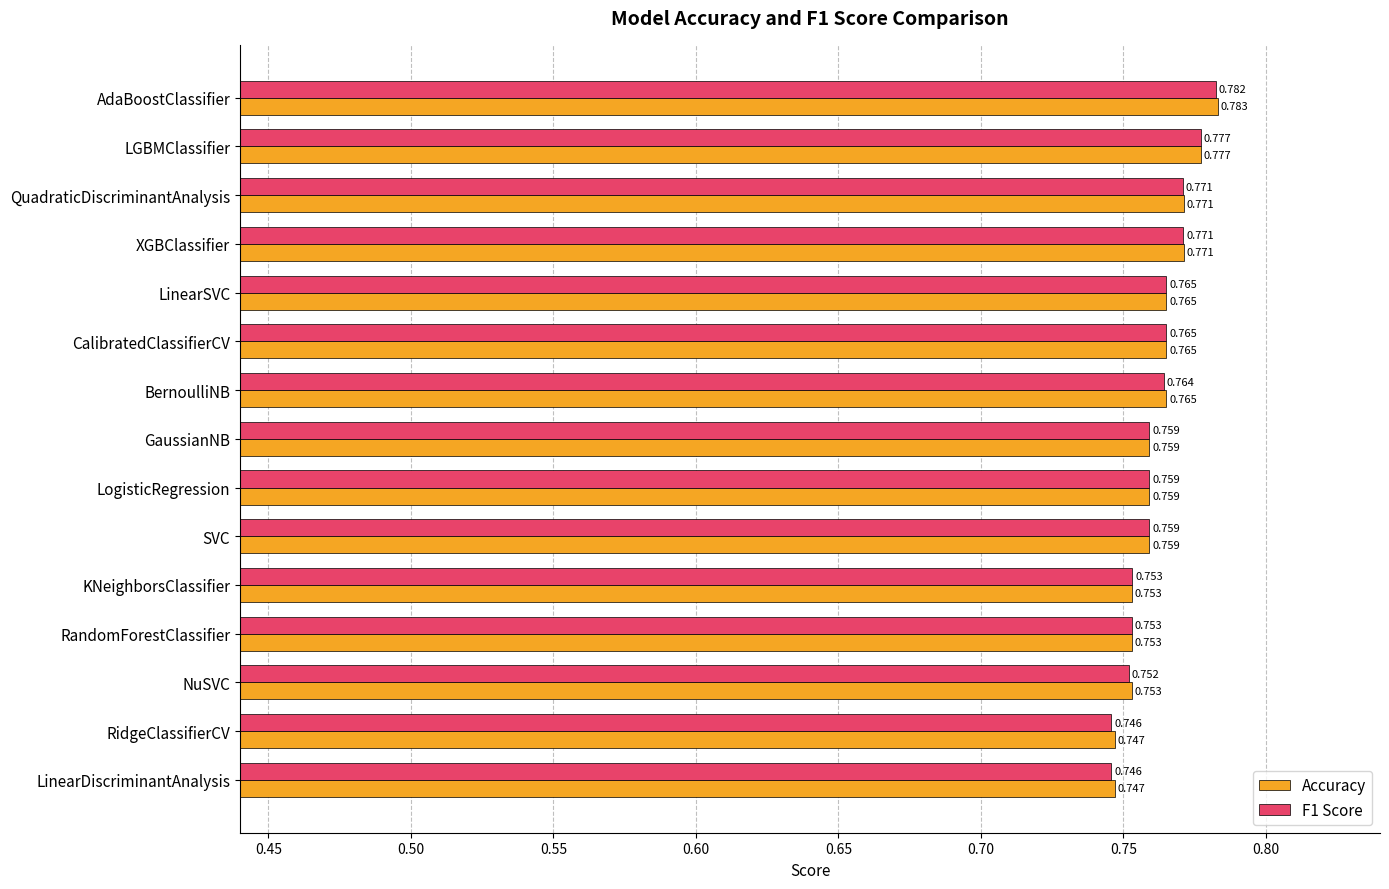

How many data points does each series have?

15